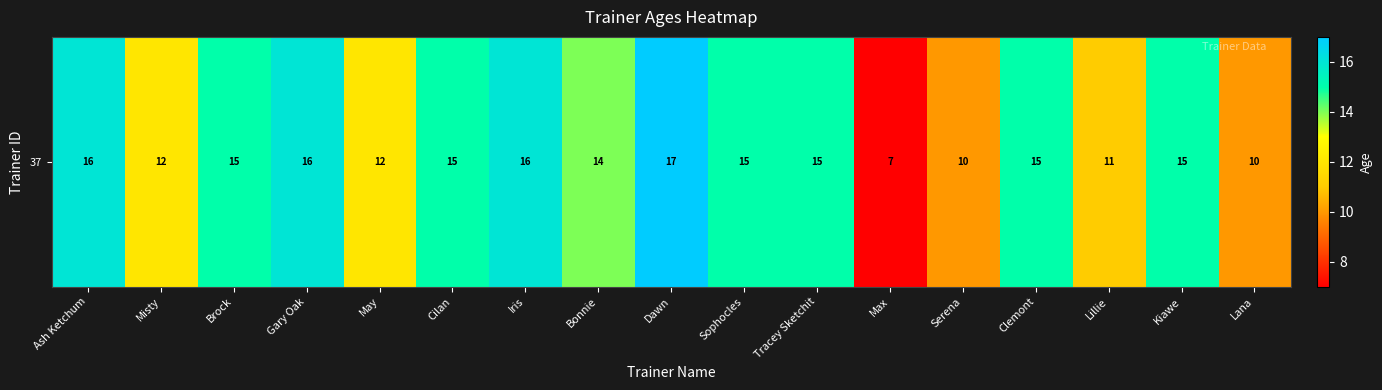

Reading left to right, extract all data points from this chart.

Ash Ketchum=16	Misty=12	Brock=15	Gary Oak=16	May=12	Cilan=15	Iris=16	Bonnie=14	Dawn=17	Sophocles=15	Tracey Sketchit=15	Max=7	Serena=10	Clemont=15	Lillie=11	Kiawe=15	Lana=10